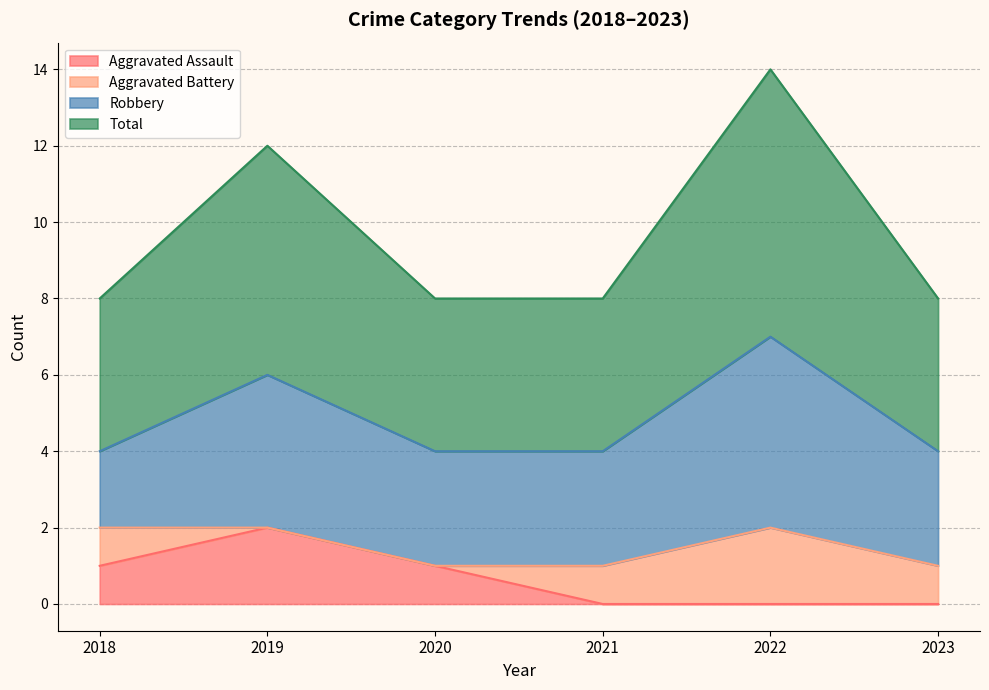

At which label does Aggravated Assault reach its peak?

2019